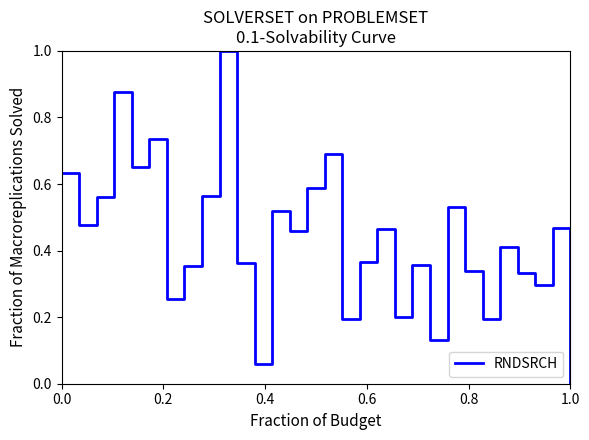

What is the maximum value shown in the chart?

1.0